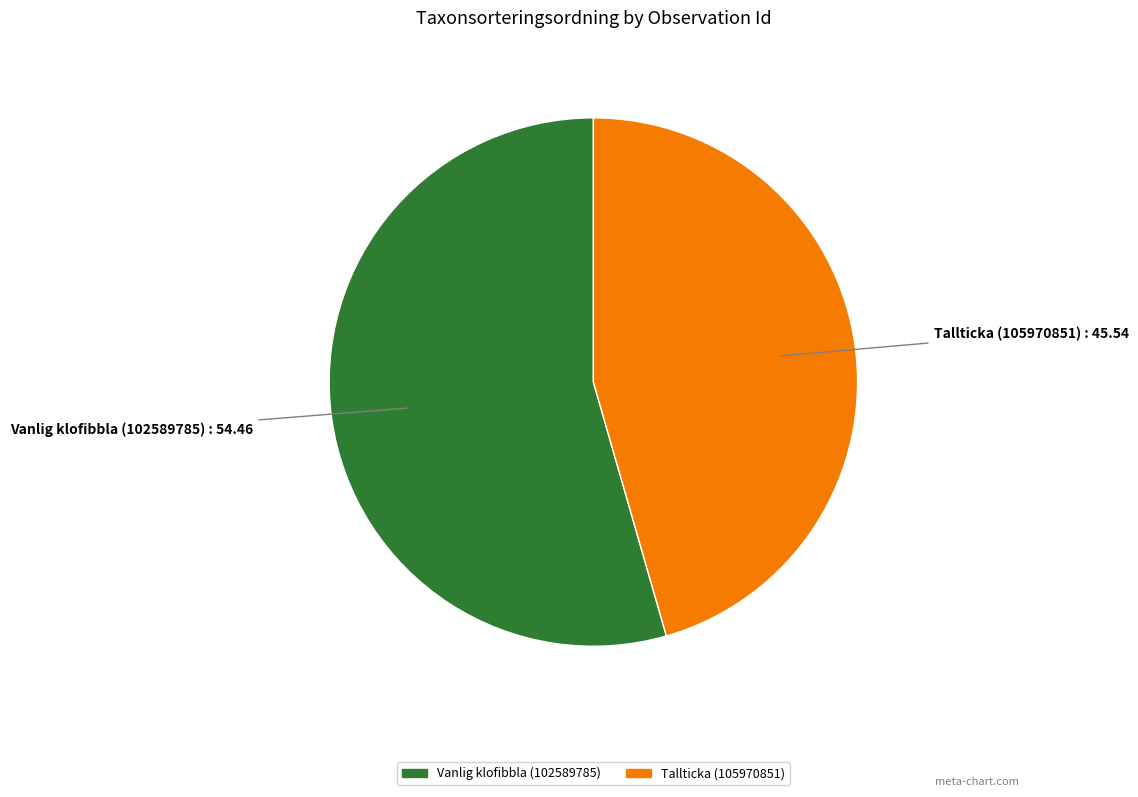

Is there a majority slice in this chart?

Yes